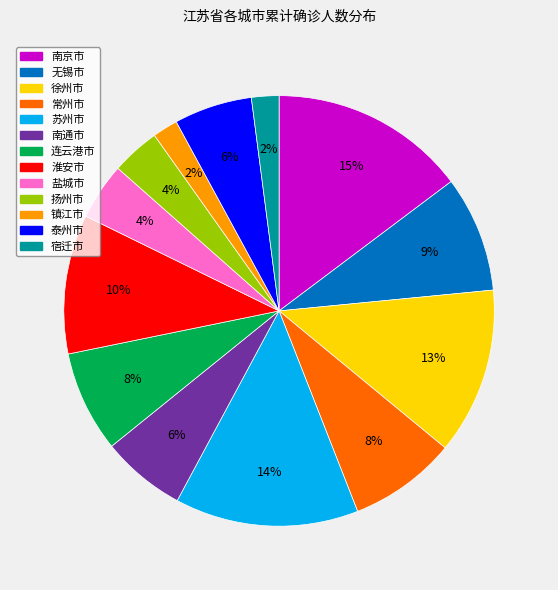

To the nearest percent, what percentage of the pie is 盐城市?

4%